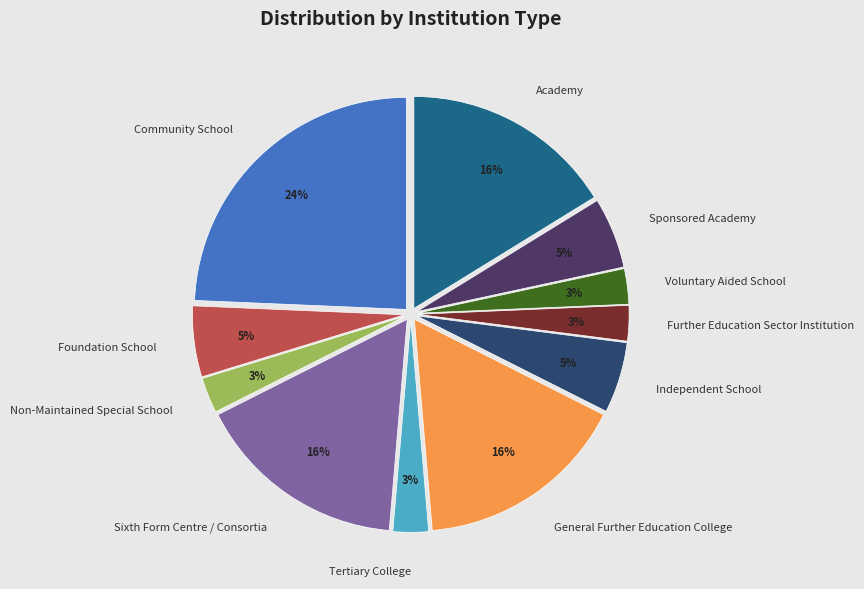

Do Voluntary Aided School and Academy together represent more than half of the pie?

No